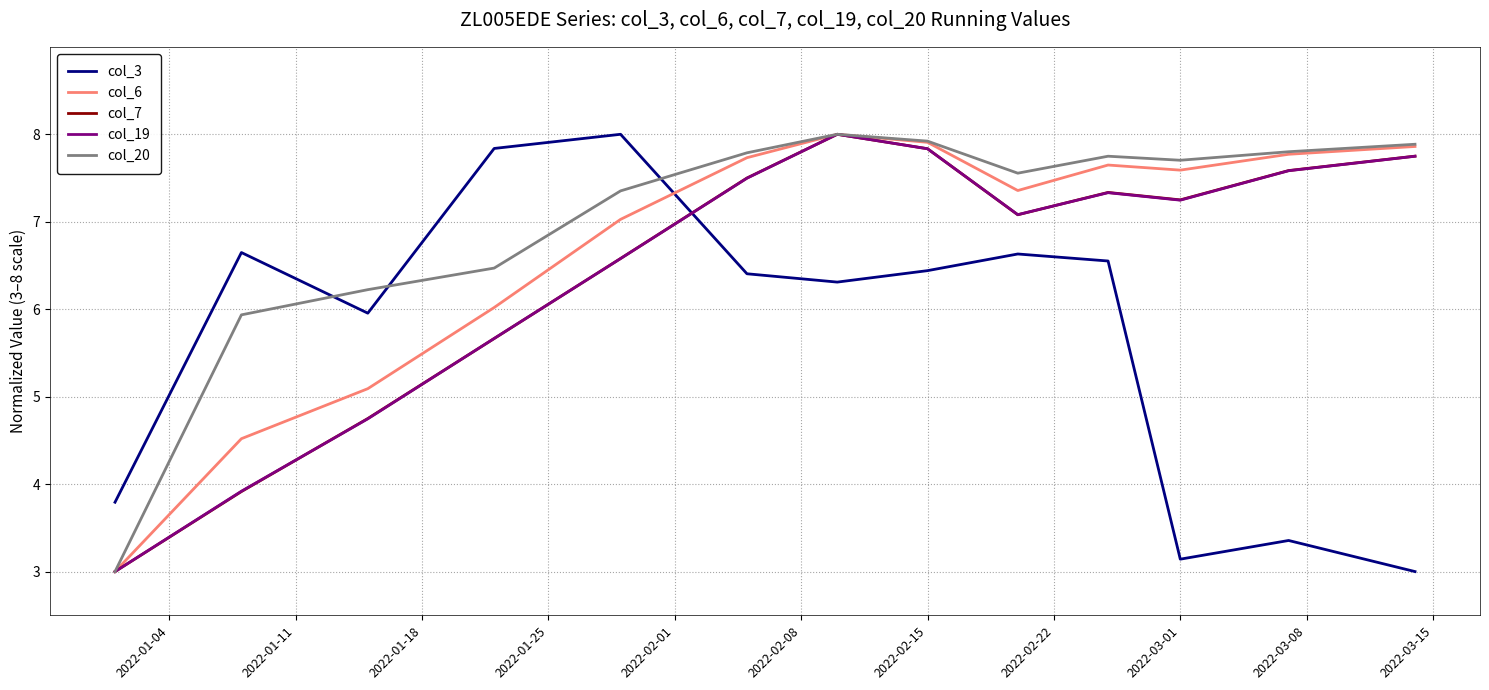

After their last crossing, which series has the higher values: col_3 or col_6?

col_6